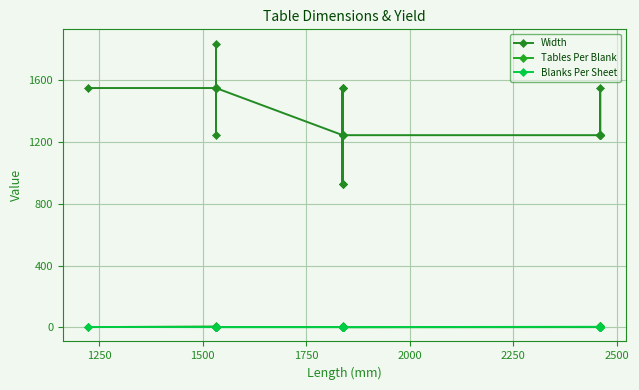

True or false: Tables Per Blank has more than 0 points higher than both neighbors.

True